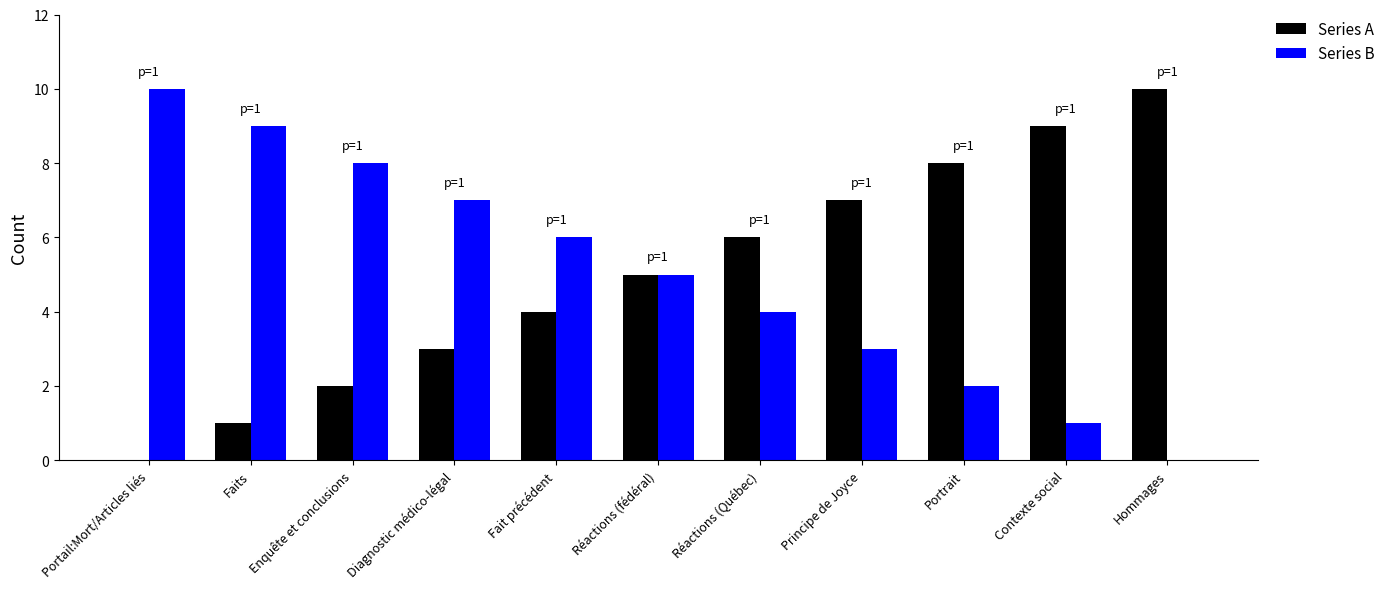

Is it true that Series B equals -6 at Hommages?

False